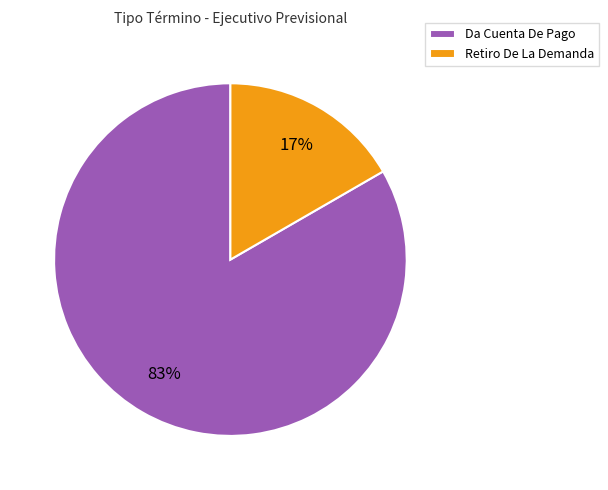

True or false: Retiro De La Demanda accounts for 17% of the total.

True